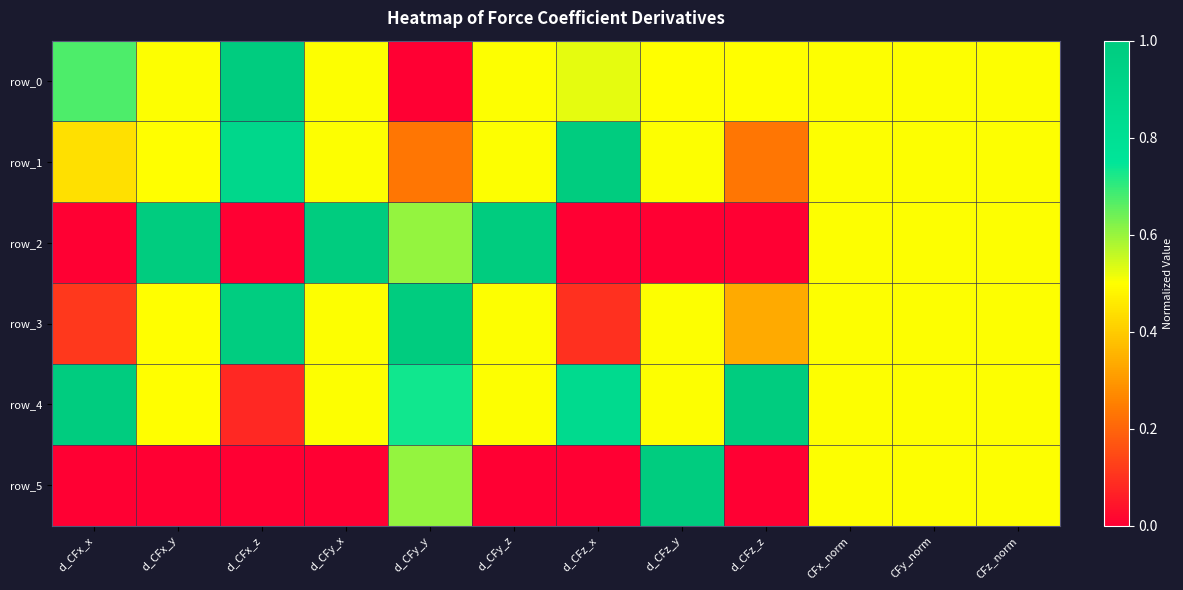

Rank the series by their maximum value, from highest to lowest.

row_0, row_1, row_2, row_3, row_4, row_5